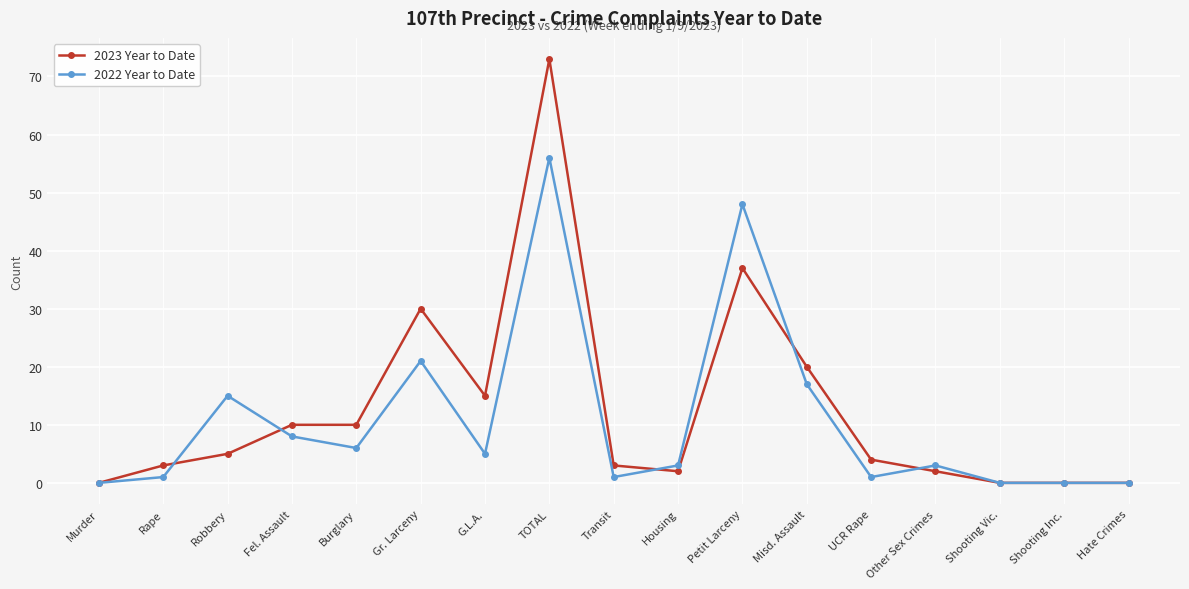

Read the 2022 Year to Date value at Burglary.

6